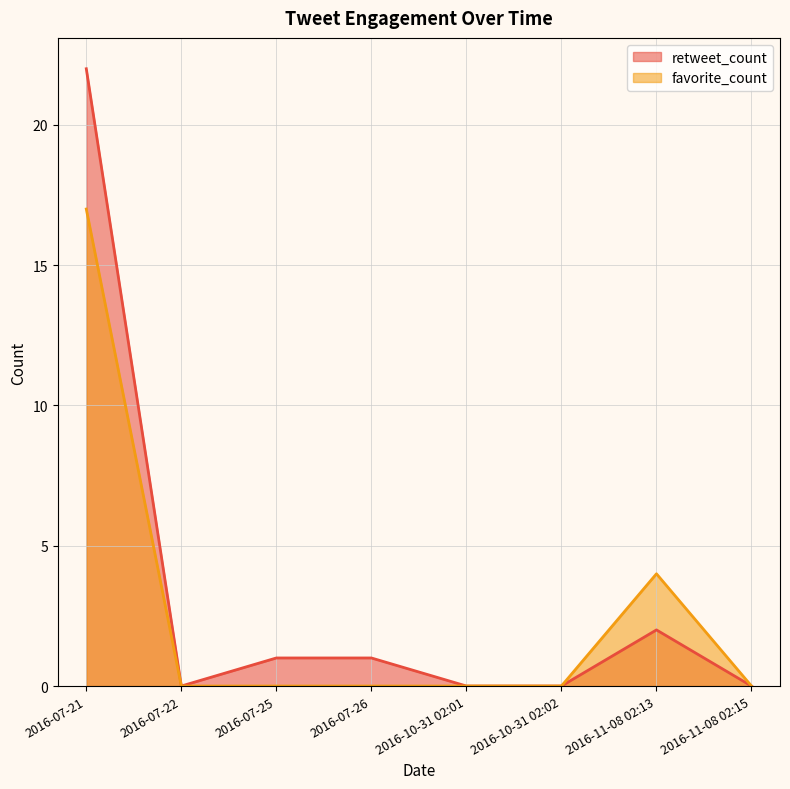

What is the difference between the maximum and minimum values in the favorite_count series?

17